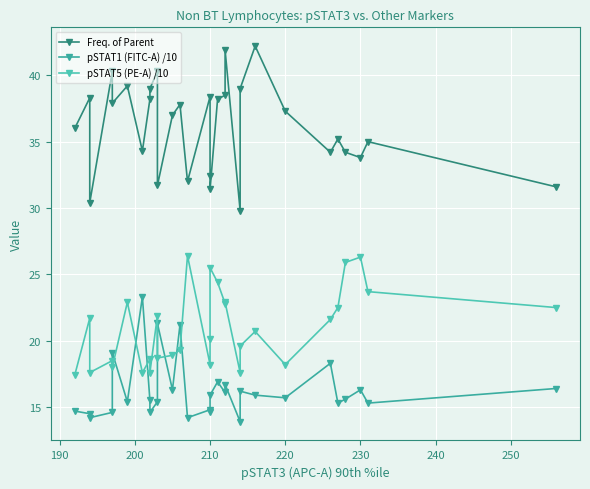

How many intersections are there between pSTAT1 (FITC-A) /10 and pSTAT5 (PE-A) /10?

8